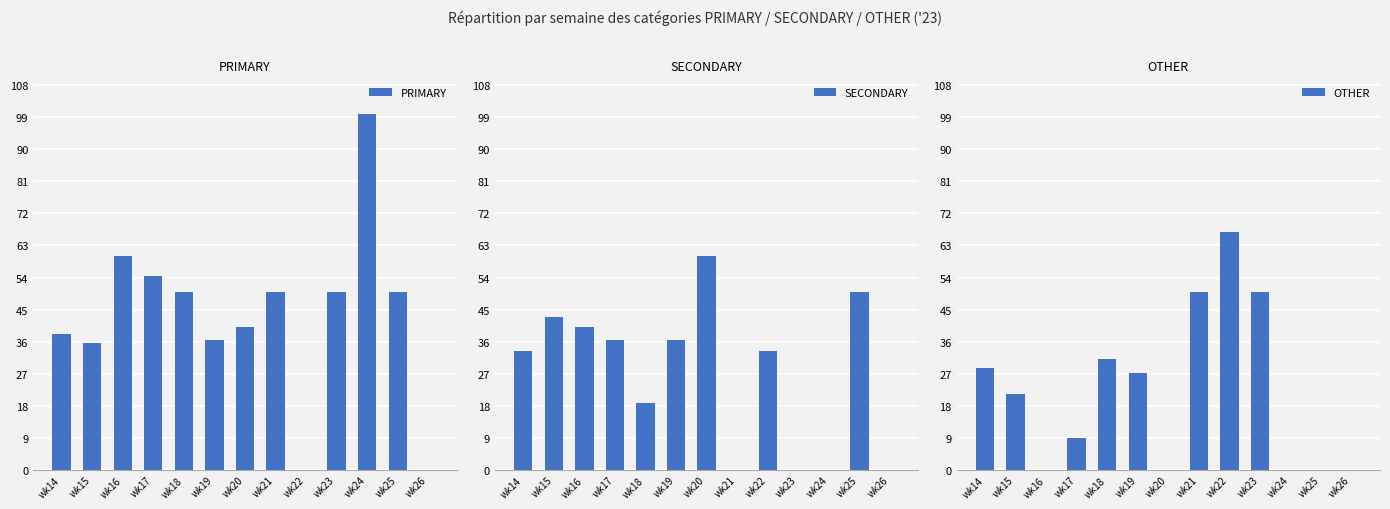

What is the value of the OTHER bar at the 1st from the left?

28.6